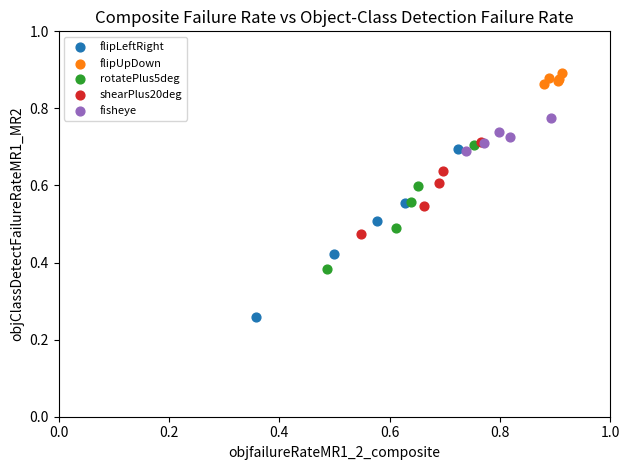

Which series reaches the minimum Y coordinate?

flipLeftRight